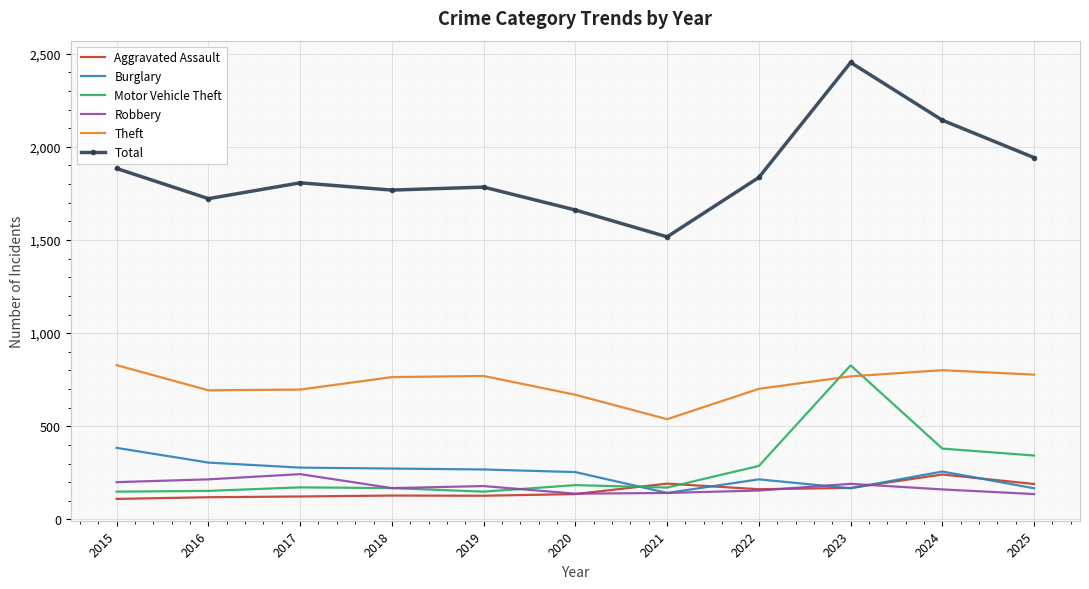

The value of Burglary at 2020 is 417. True or false?

False